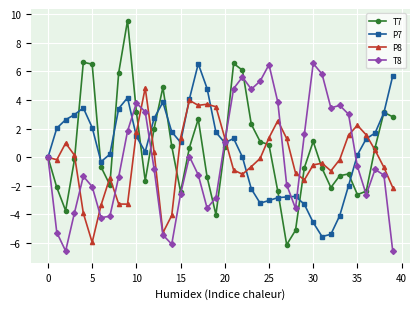

True or false: P7 has more than 0 interior local peaks.

True